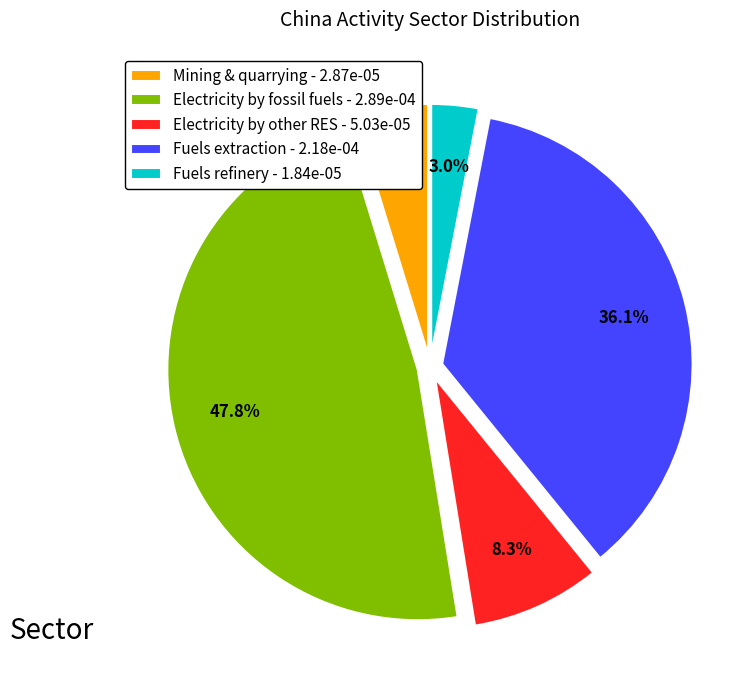

To the nearest percent, what portion does Electricity by other RES represent?

8%